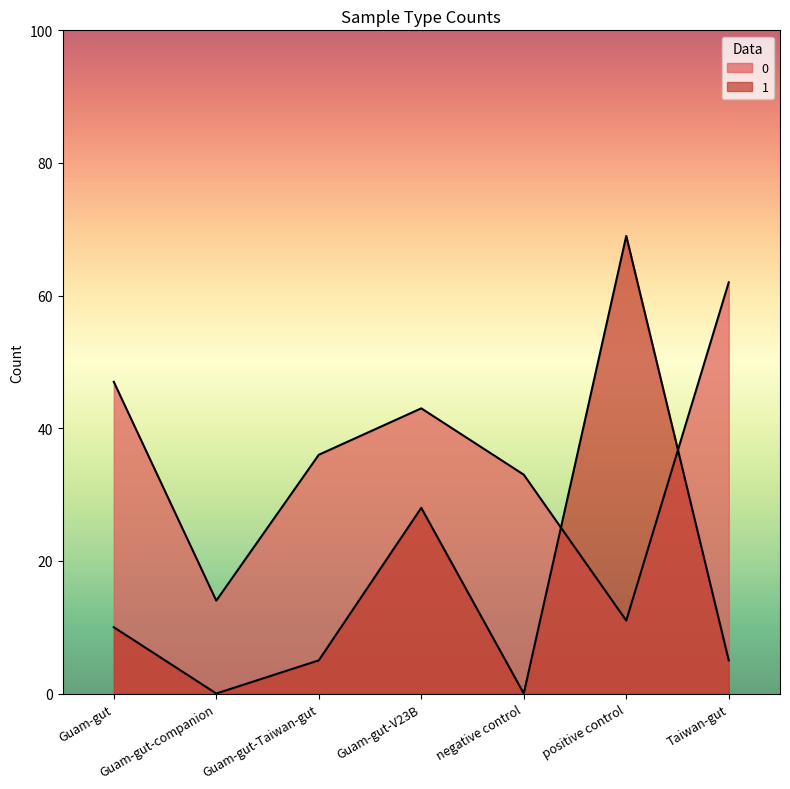

What position from the right is Taiwan-gut?

1